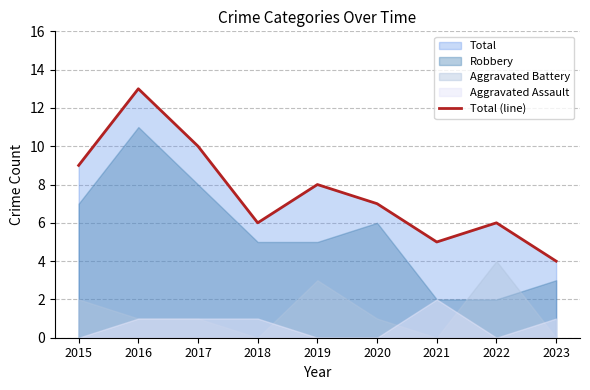

List the labels in order of value, smallest first.

2023, 2021, 2018, 2022, 2020, 2019, 2015, 2017, 2016